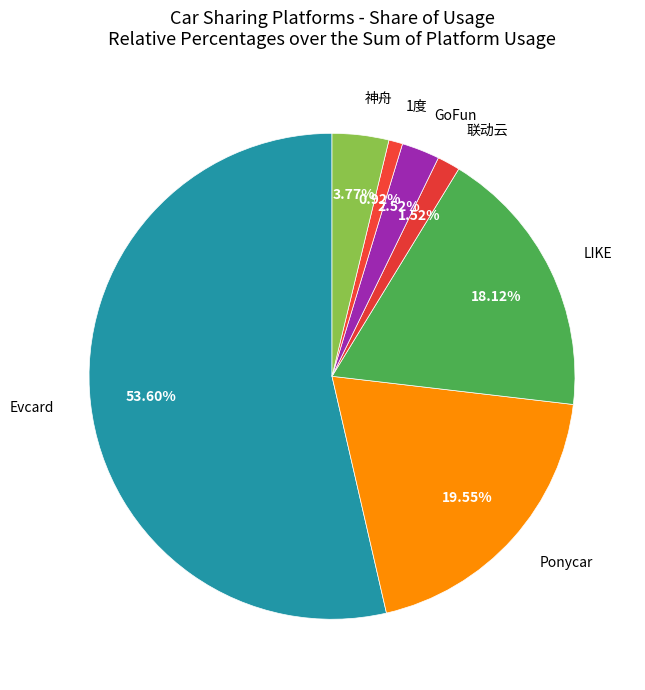

To the nearest percent, what portion does LIKE represent?

18%